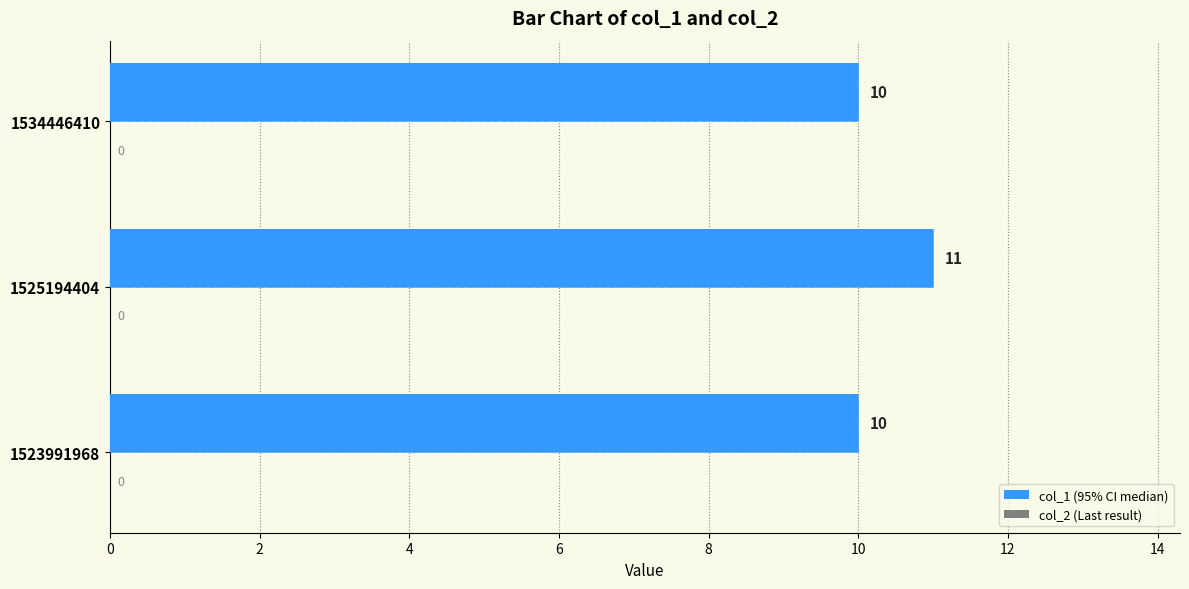

The value of col_1 at 1523991968 is 10.0. True or false?

True